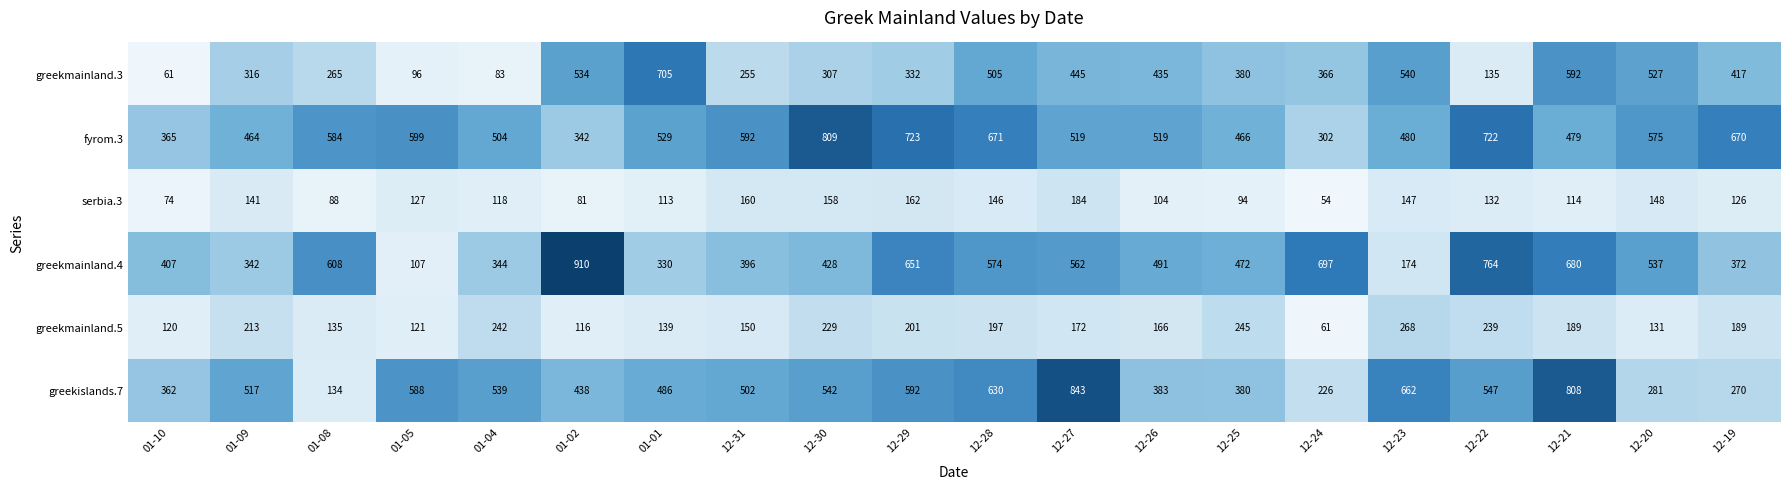

At how many categories does at least one series exceed 454?

19